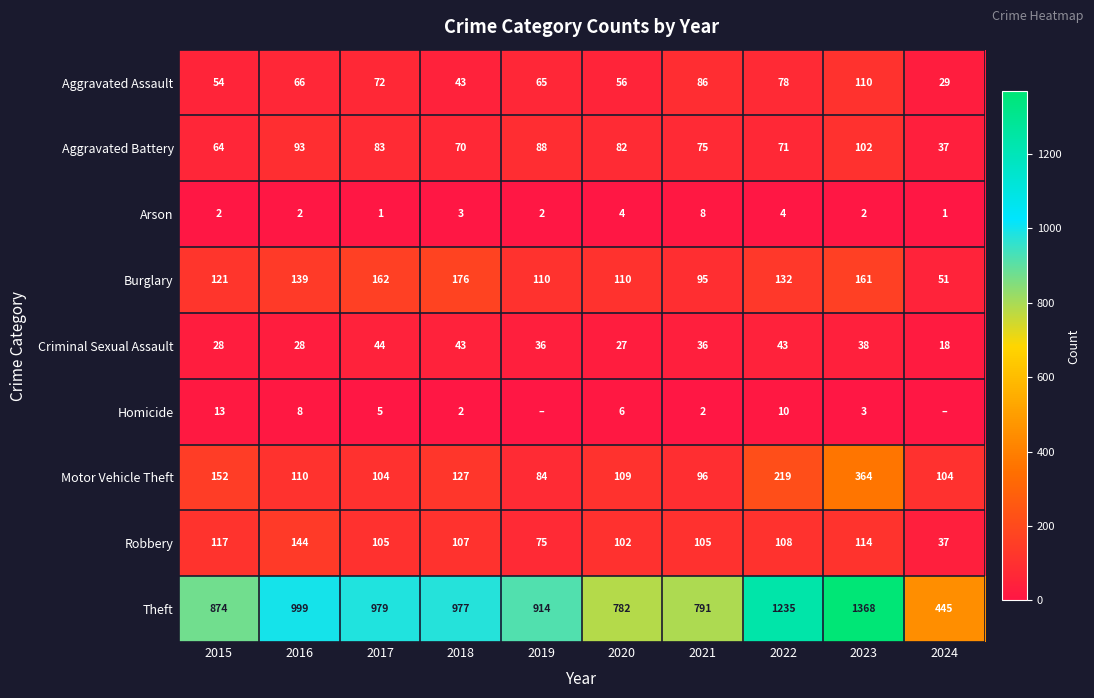

What is the lowest value of the Criminal Sexual Assault series?

18